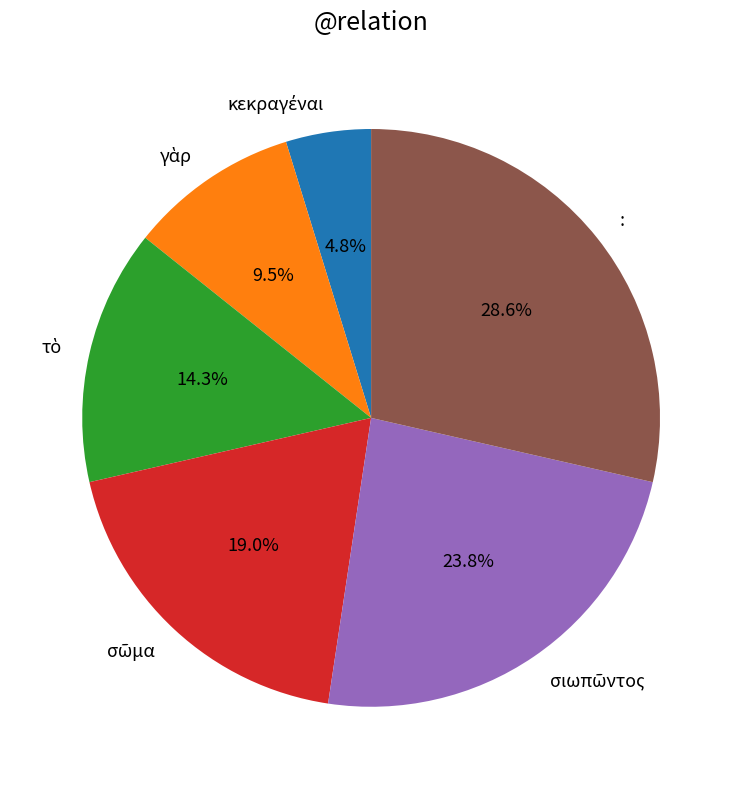

What is the largest slice in the pie chart?

: